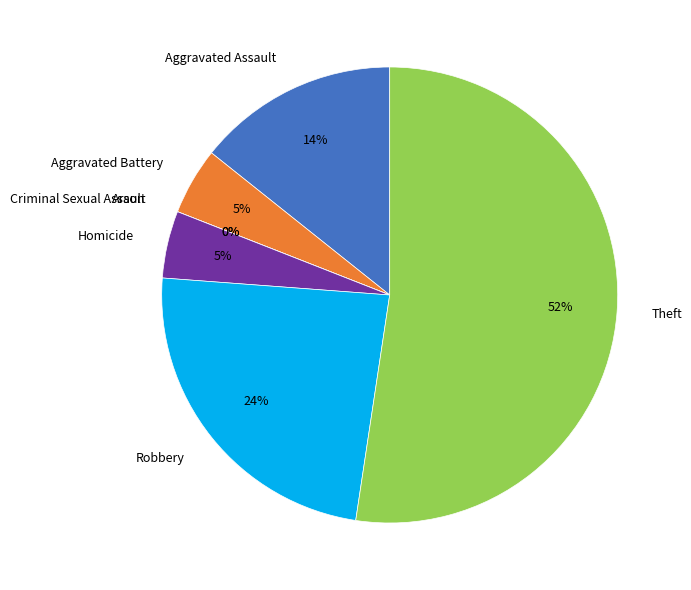

Is it true that Theft is 52% of the pie?

True